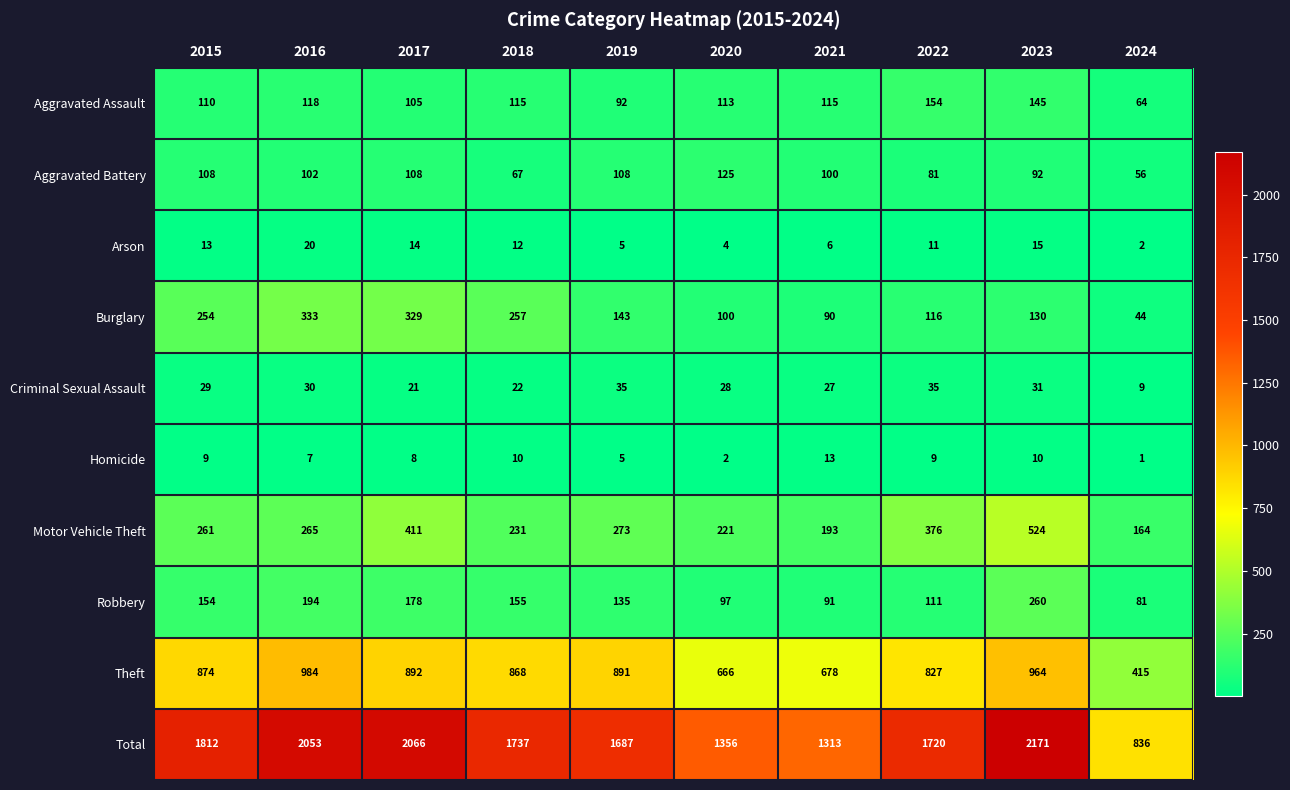

At which category is the sum across all series the highest?

2023